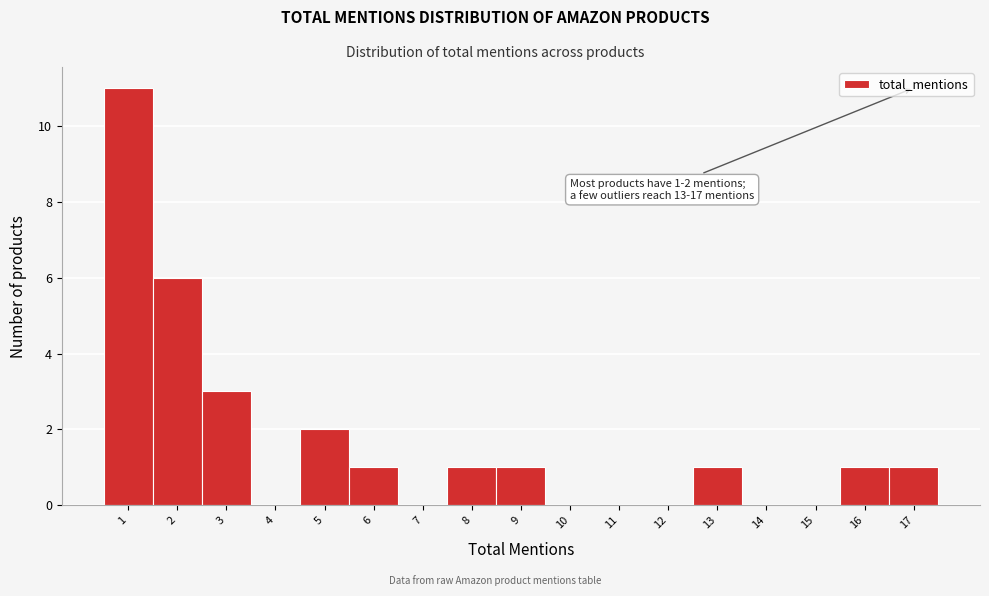

Over which range of the x-axis is the bar tallest?

0.5 to 1.5